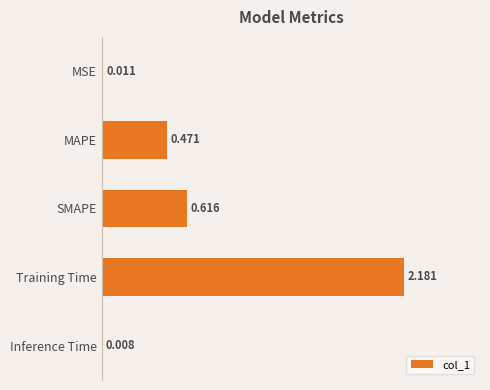

What is the average value?

0.7